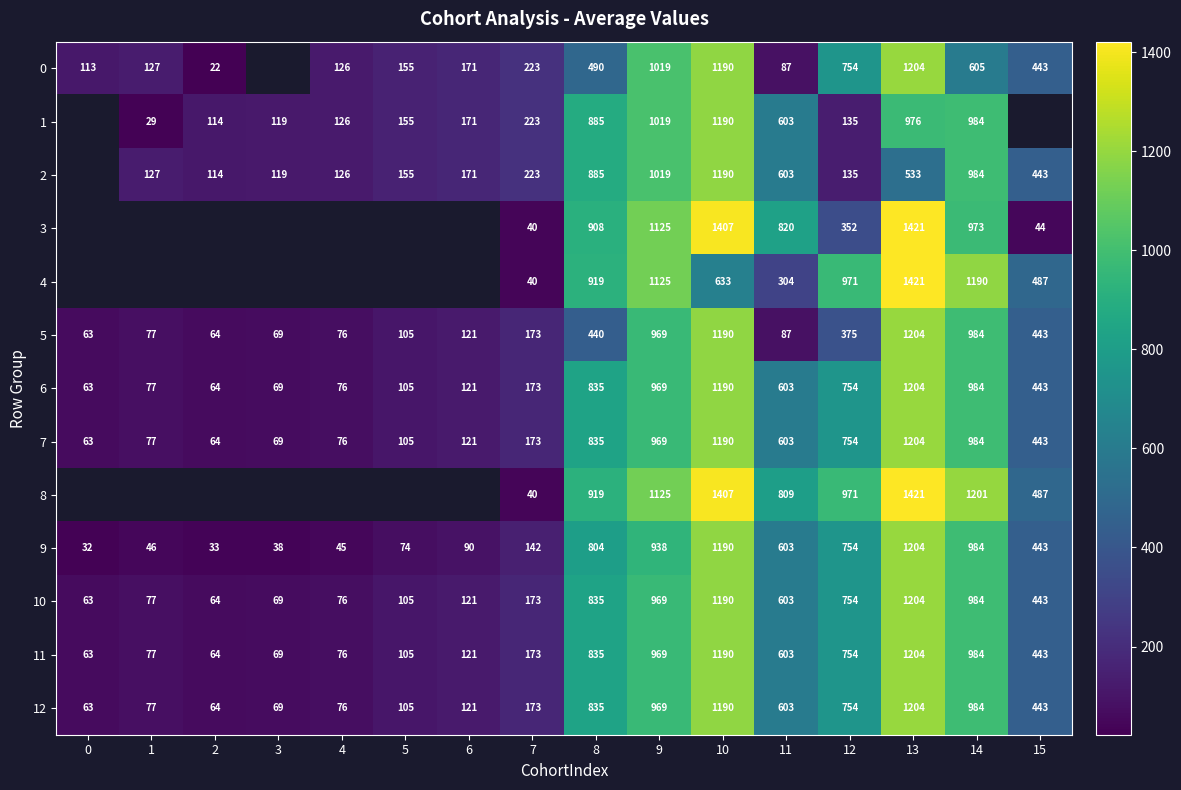

How many values in the 12 series are below 443?

8